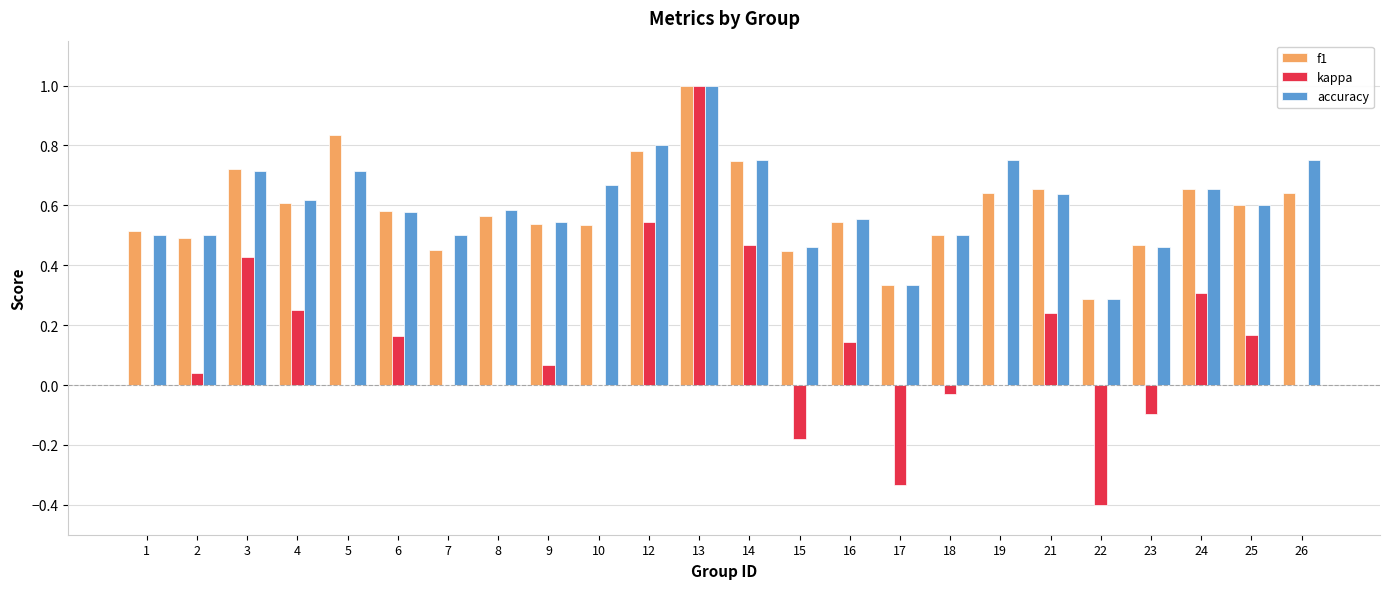

At which category is the sum across all series the highest?

13